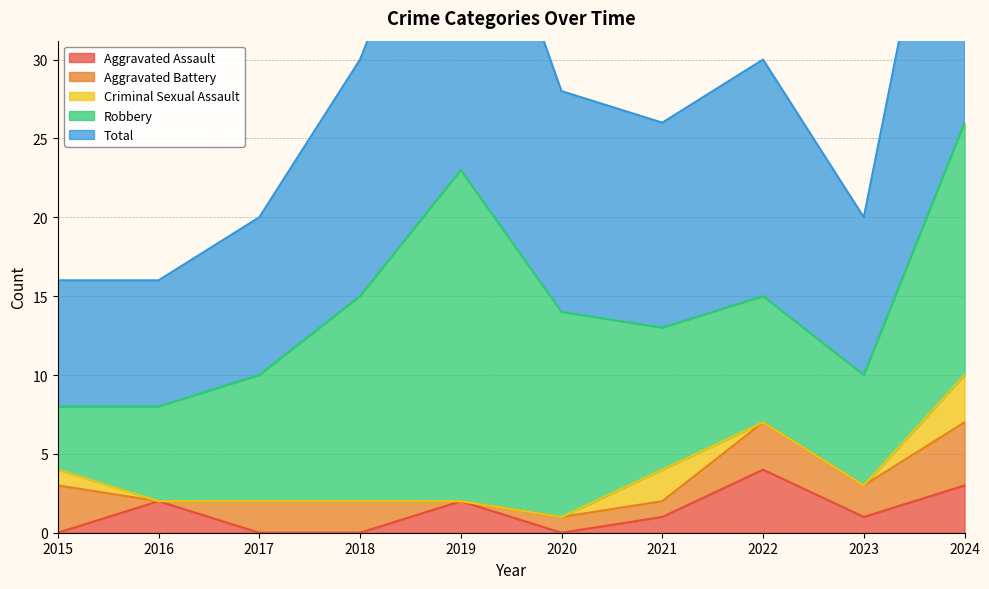

Rank the series at 2019 from lowest to highest value.

Aggravated Battery, Criminal Sexual Assault, Aggravated Assault, Robbery, Total